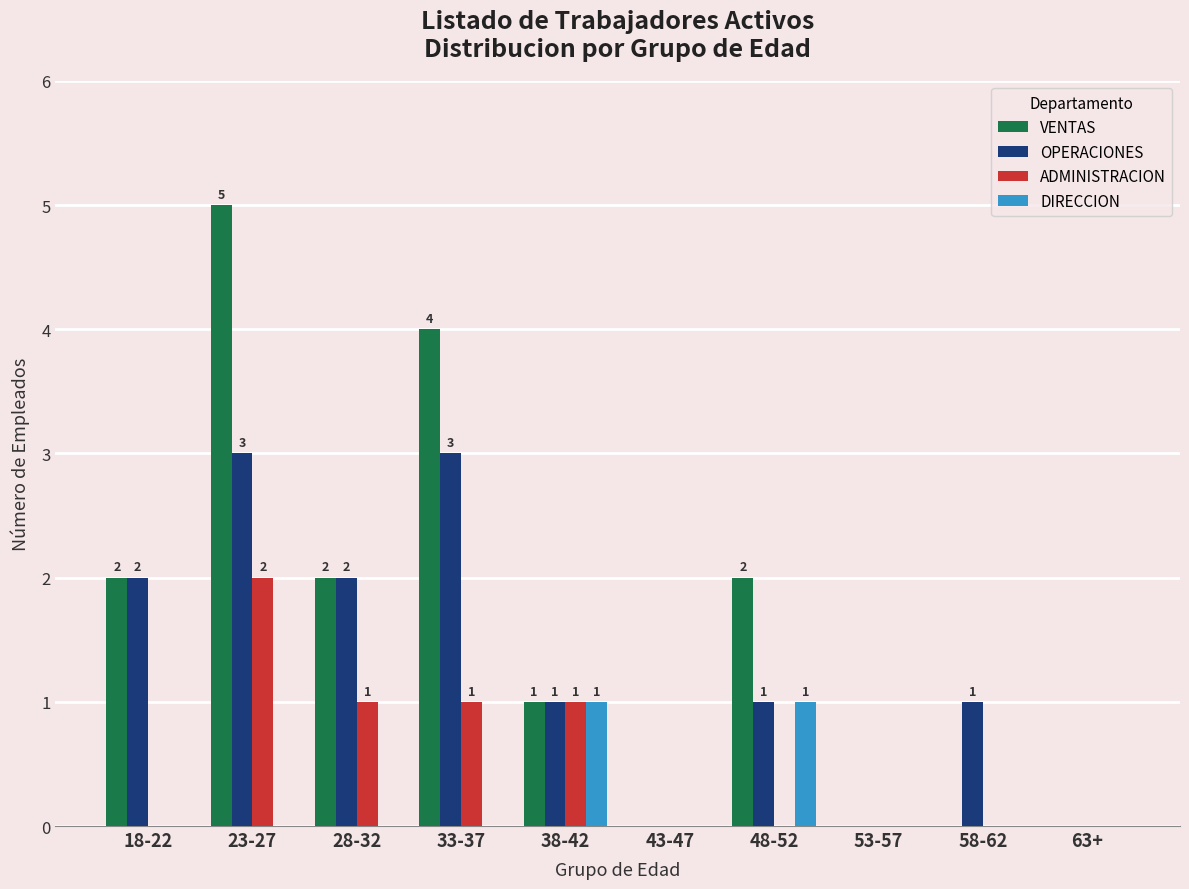

The value of ADMINISTRACION at 33-37 is 2. True or false?

False